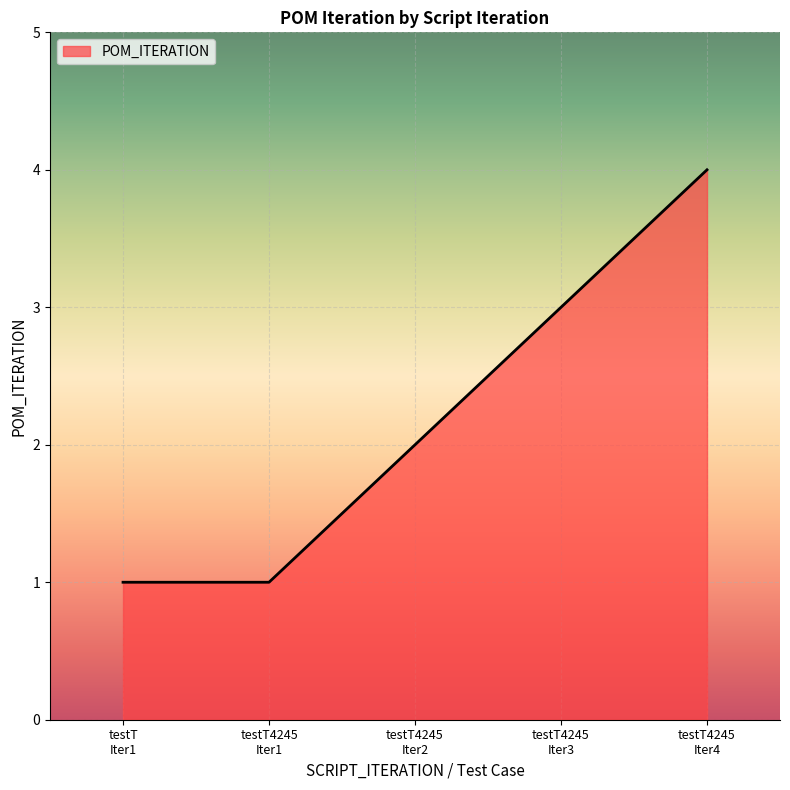

What is the maximum value shown in the chart?

4